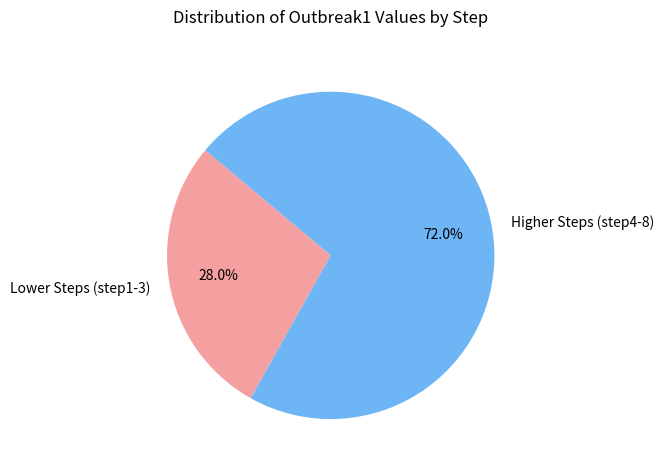

Is Higher Steps (step4-8) the majority of the pie?

Yes